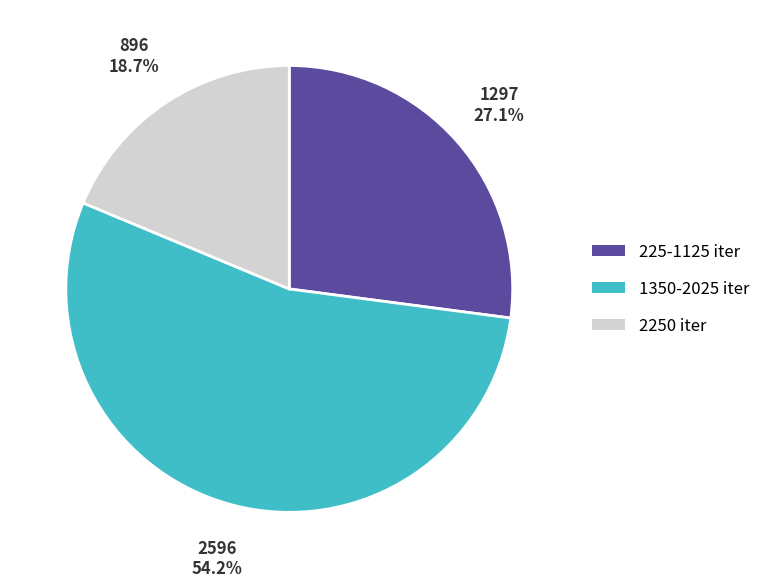

Does any single category account for the majority?

Yes